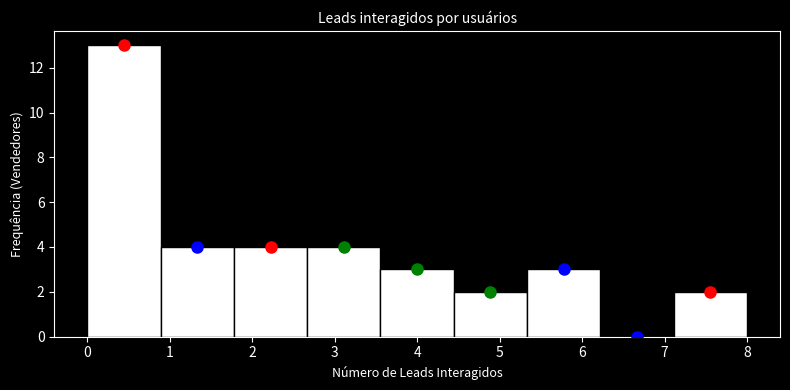

Over which range of the x-axis is the bar tallest?

0.0 to 0.9